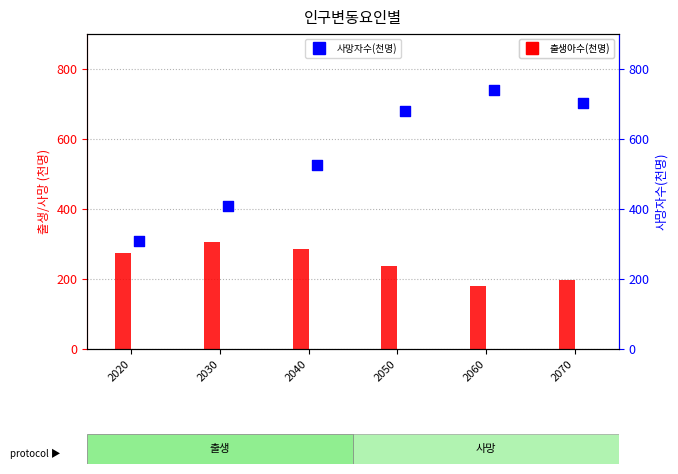

Which series contains the highest Y value?

사망자수(천명)